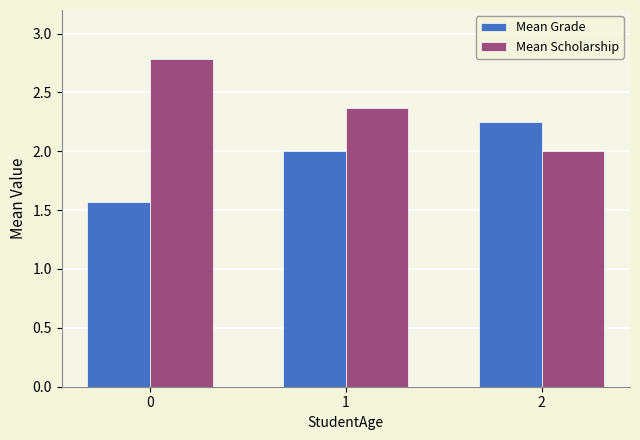

True or false: Mean Scholarship has a value of 0.6 at 1.

False